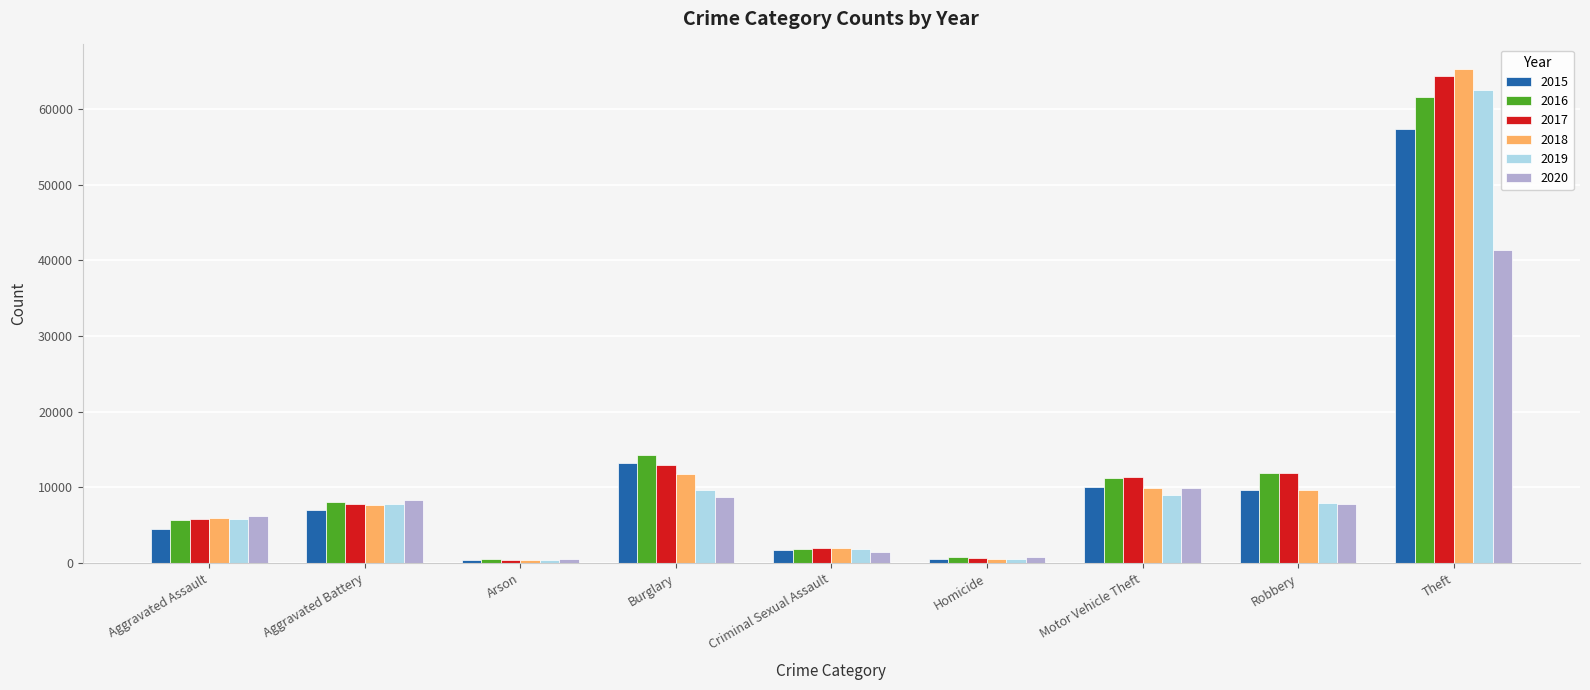

What is the total value across all series at Aggravated Assault?

34090